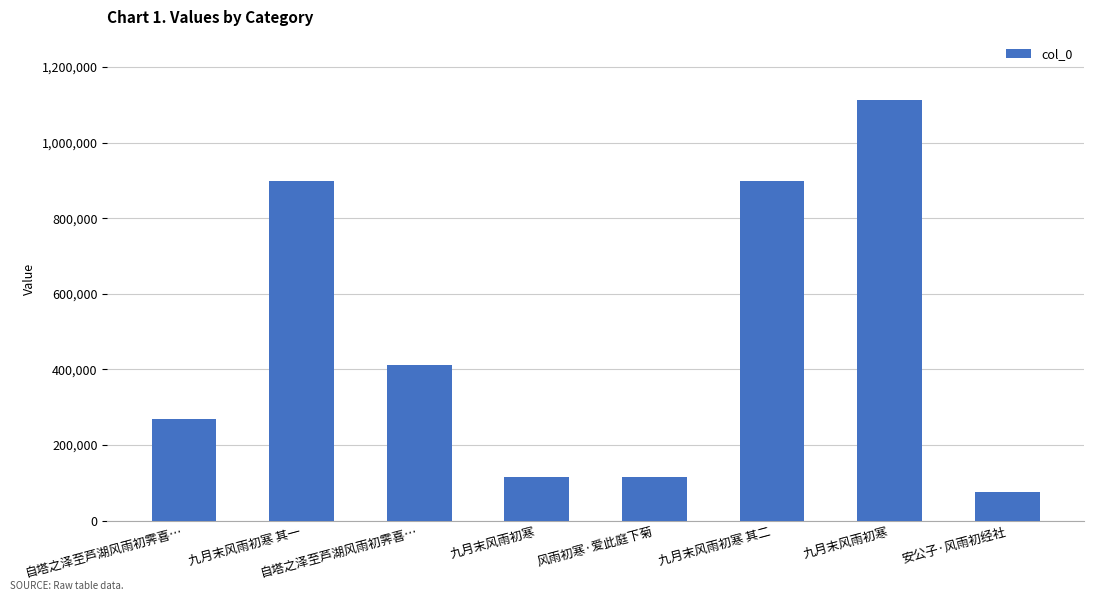

At which label does the data first exceed 410773?

九月末风雨初寒 其一